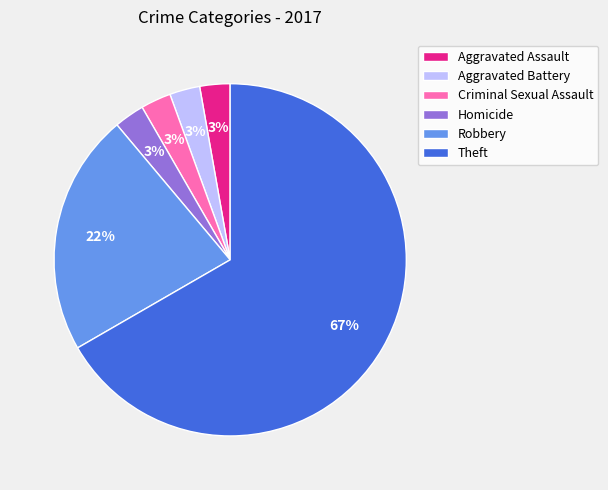

What percentage is the Robbery slice, to the nearest percent?

22%